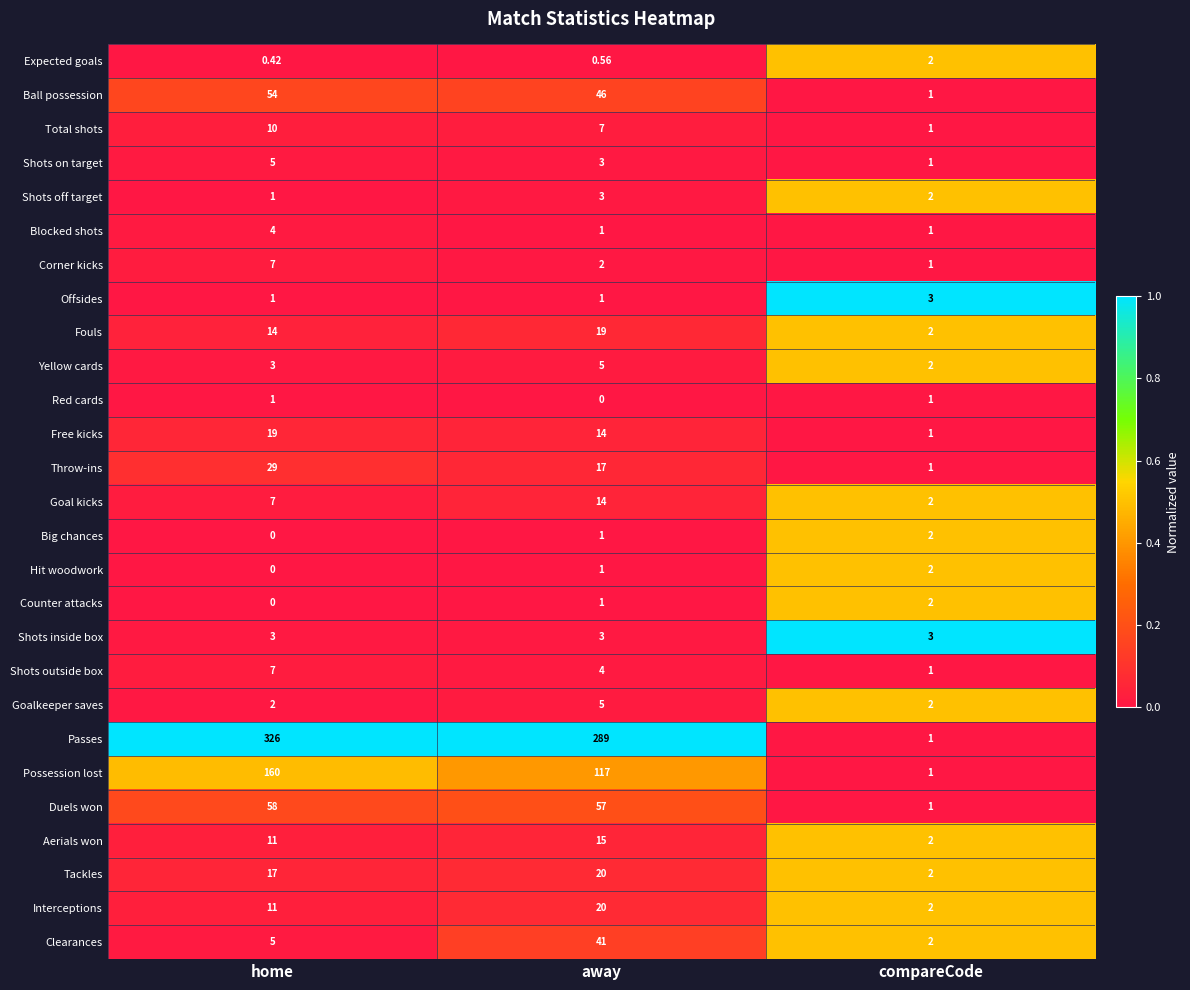

At which category does the chart reach its peak across all series?

home